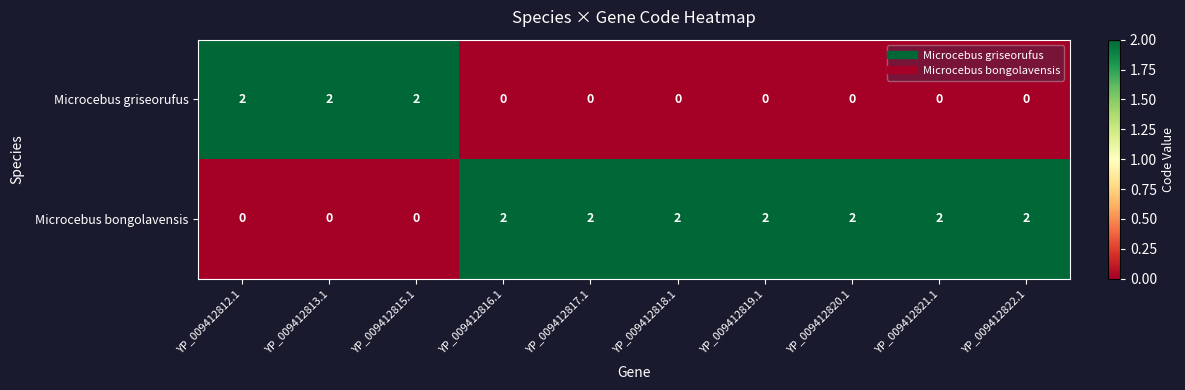

The value of Microcebus griseorufus at YP_009412812.1 is 2. True or false?

True